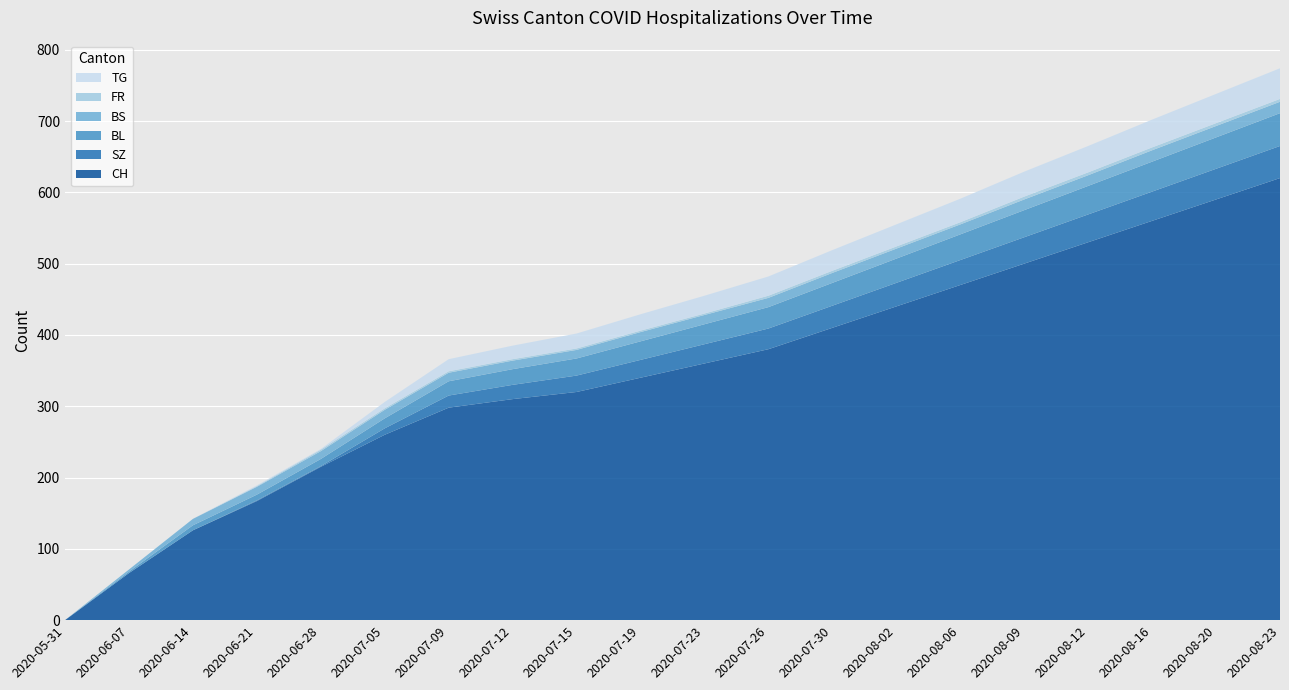

At which label does CH reach its peak?

2020-08-23